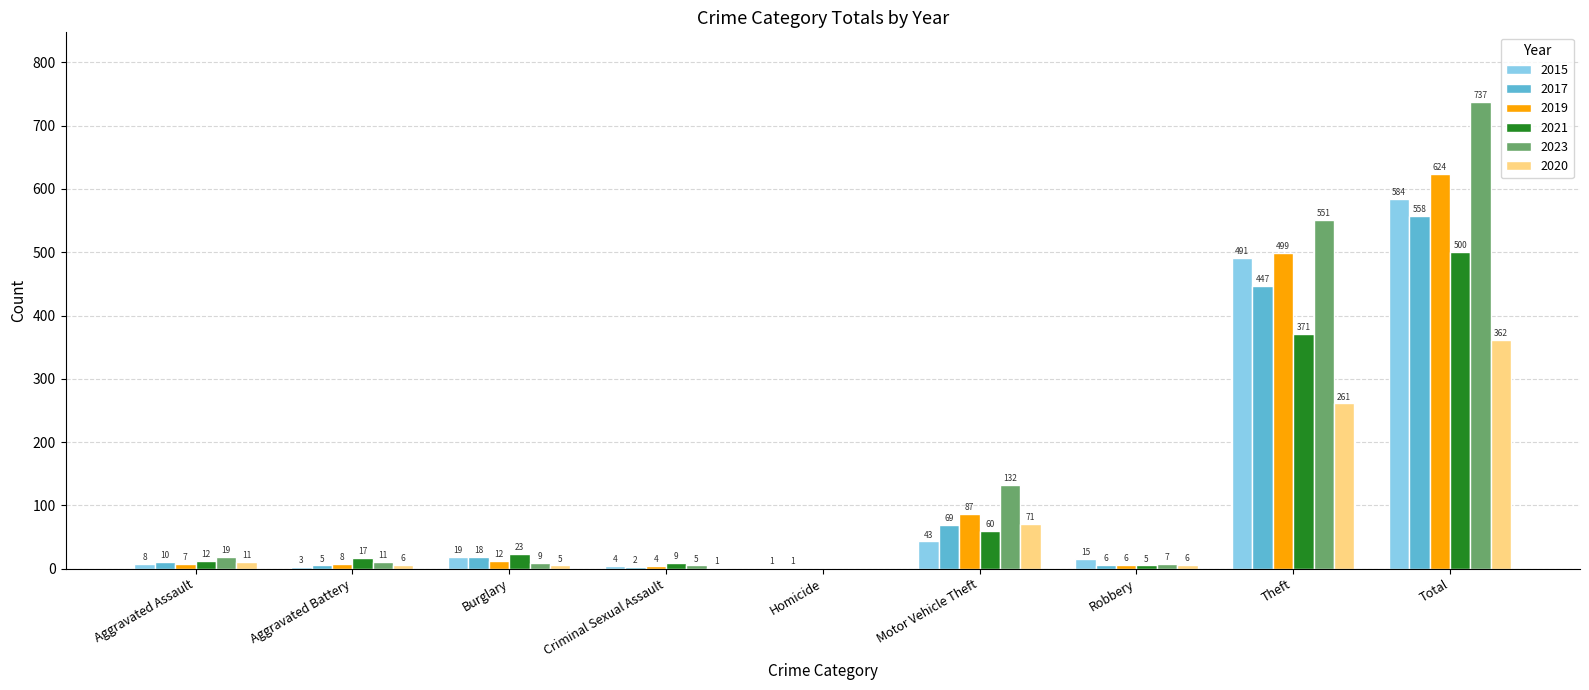

Where is 2020 nearest to the value 181?

Theft